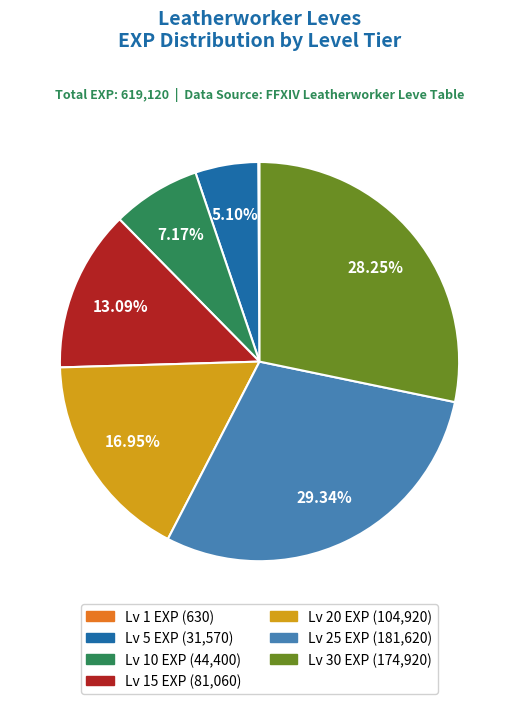

Is there any slice that represents more than half of the pie?

No